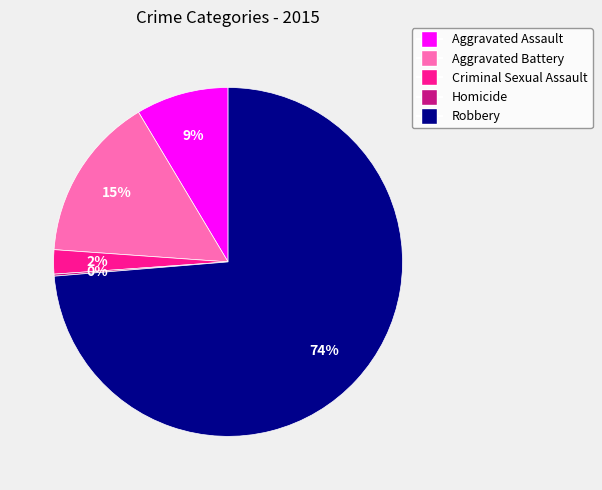

To the nearest percent, what is the average slice percentage?

20%